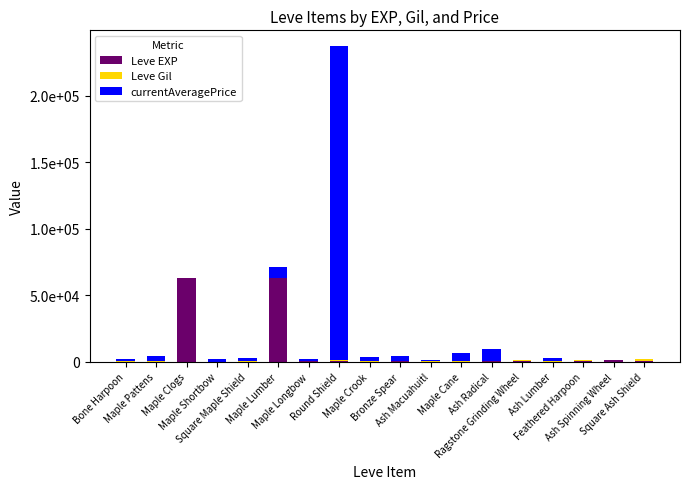

True or false: Leve Gil has a value of 1026 at Square Maple Shield.

False